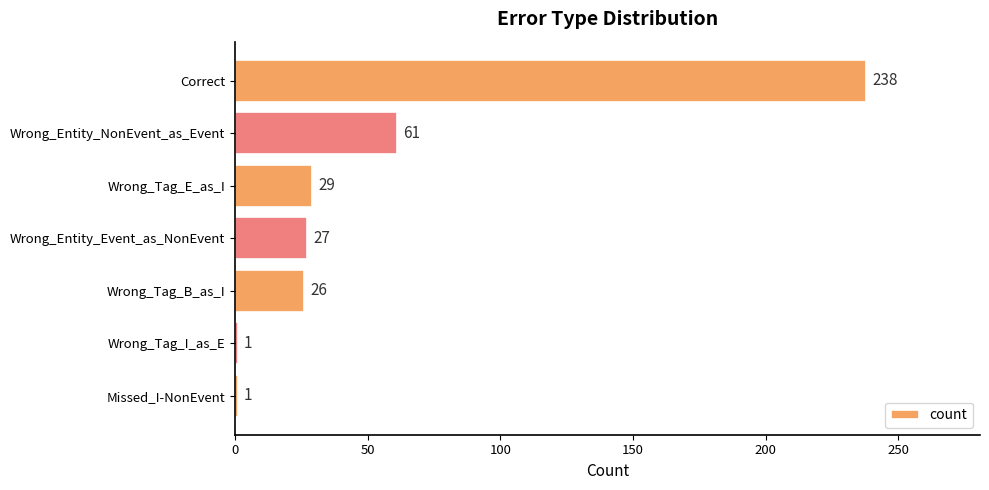

The value at Wrong_Tag_I_as_E is 1. True or false?

True